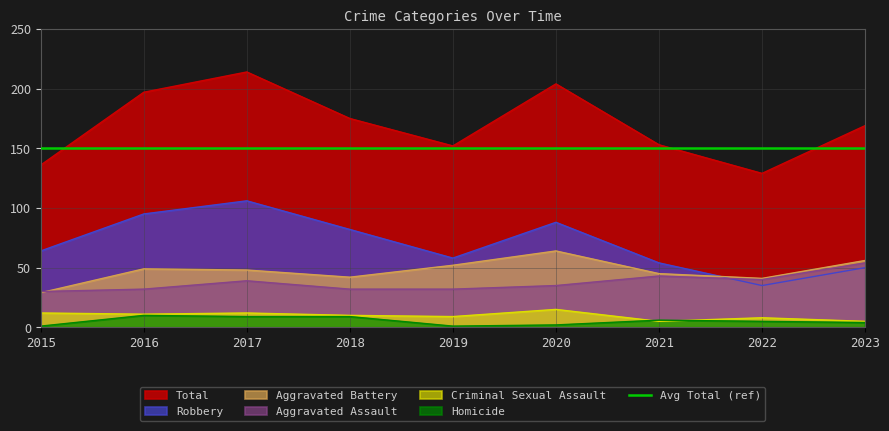

True or false: Total has a value of 261 at 2023.

False